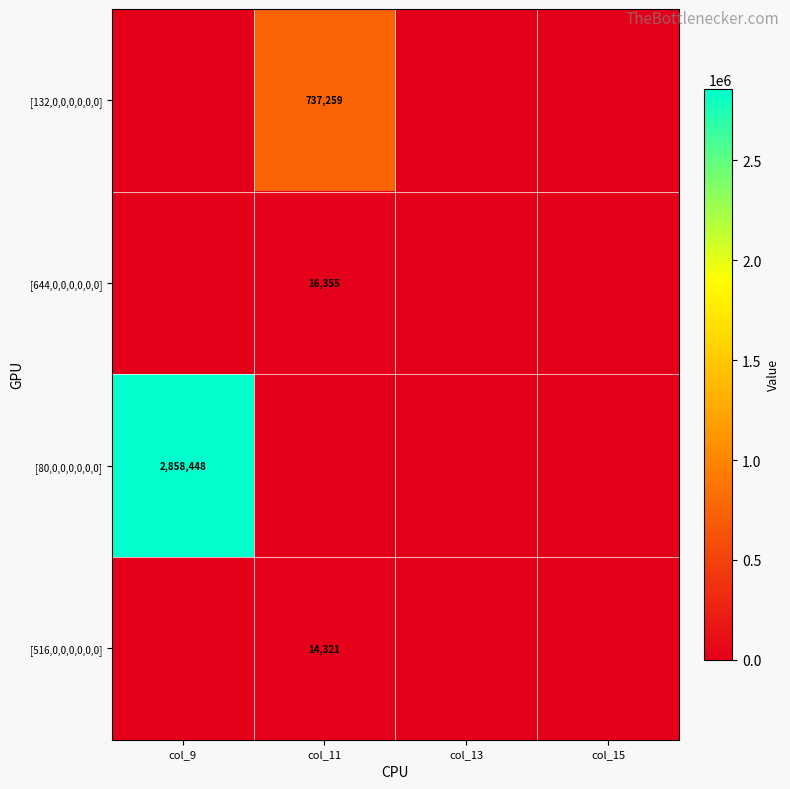

At which category is the sum across all series the highest?

col_9